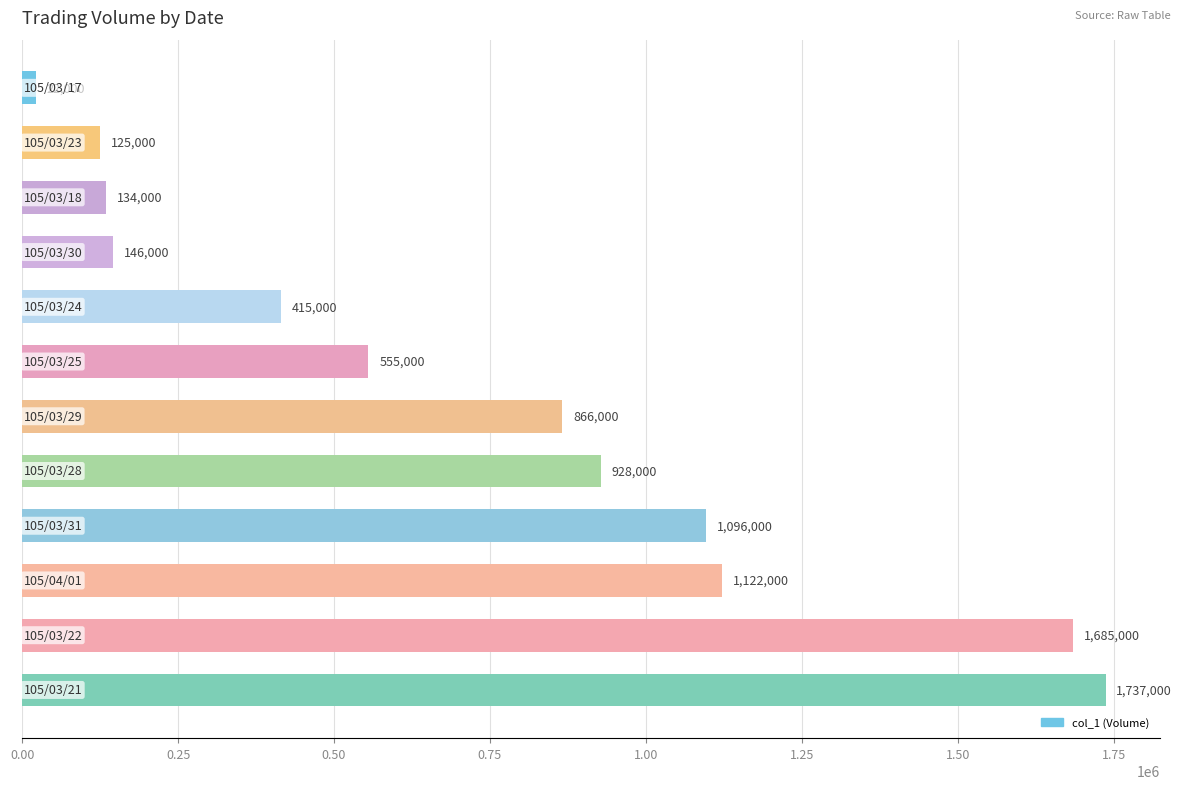

What is the minimum value shown in the chart?

22000